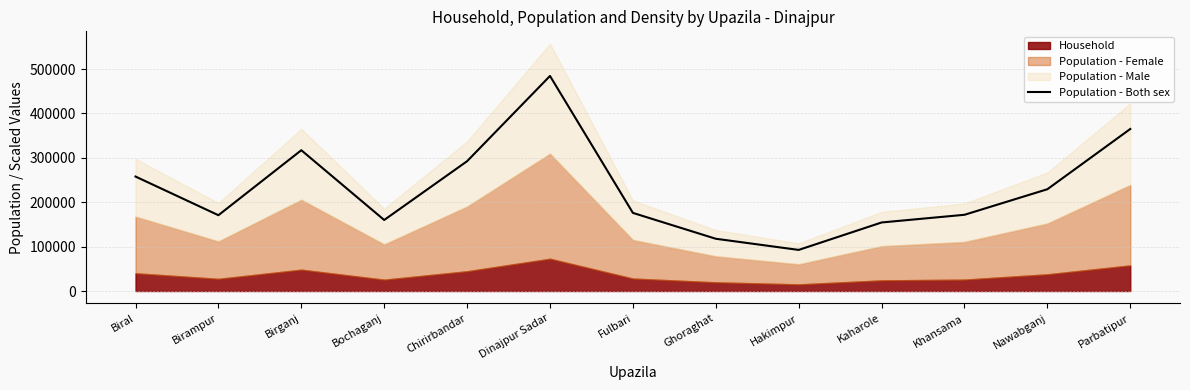

What is the label of the 2nd point from the left?

Birampur